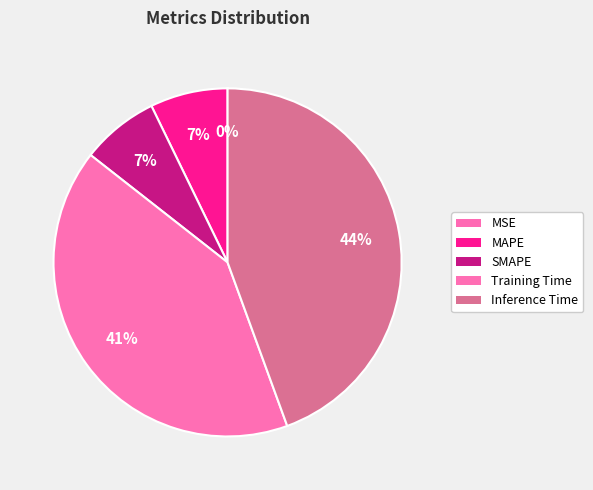

Between SMAPE and Inference Time, which is larger?

Inference Time